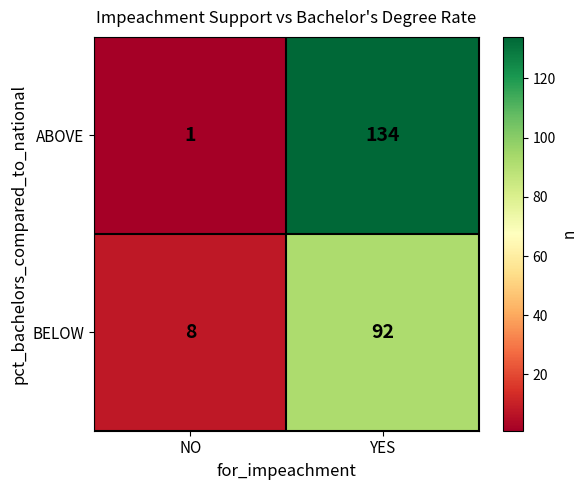

What is the difference between the highest and lowest values at YES?

42